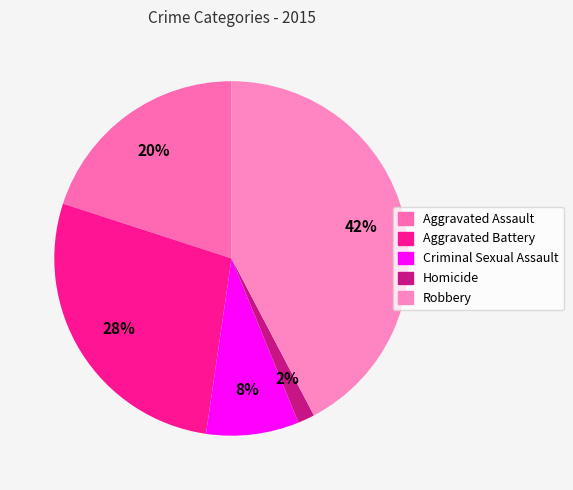

What is the total percentage of Aggravated Assault and Aggravated Battery?

47.7%